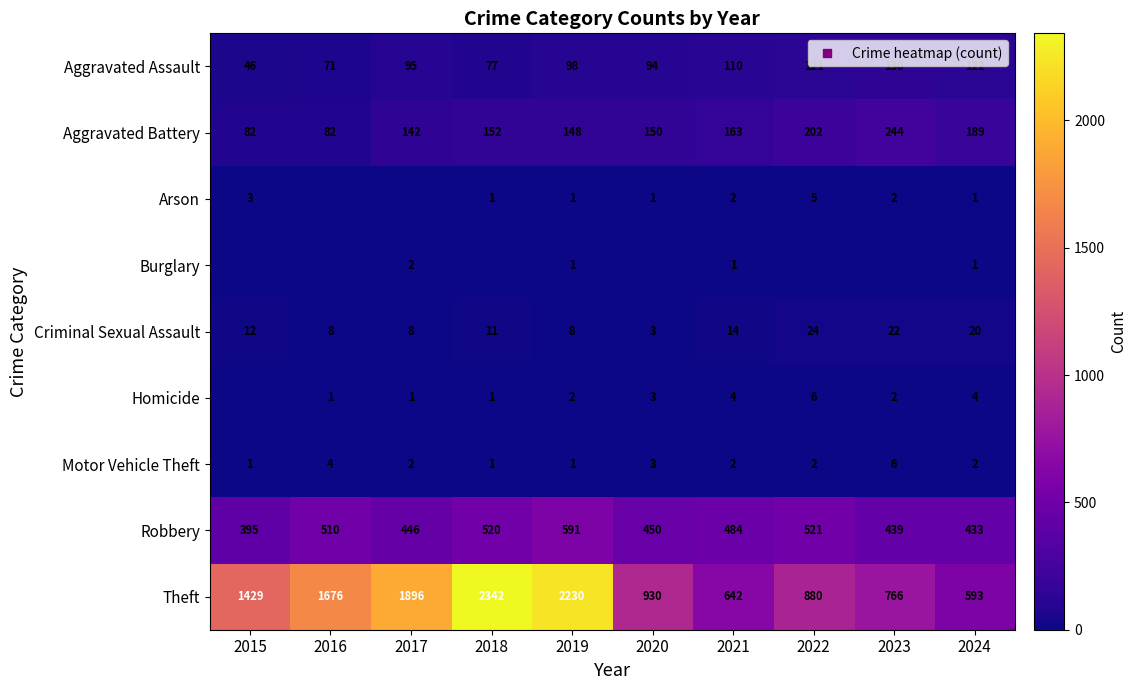

Rank the series by their maximum value, from highest to lowest.

Theft, Robbery, Aggravated Battery, Aggravated Assault, Criminal Sexual Assault, Homicide, Motor Vehicle Theft, Arson, Burglary